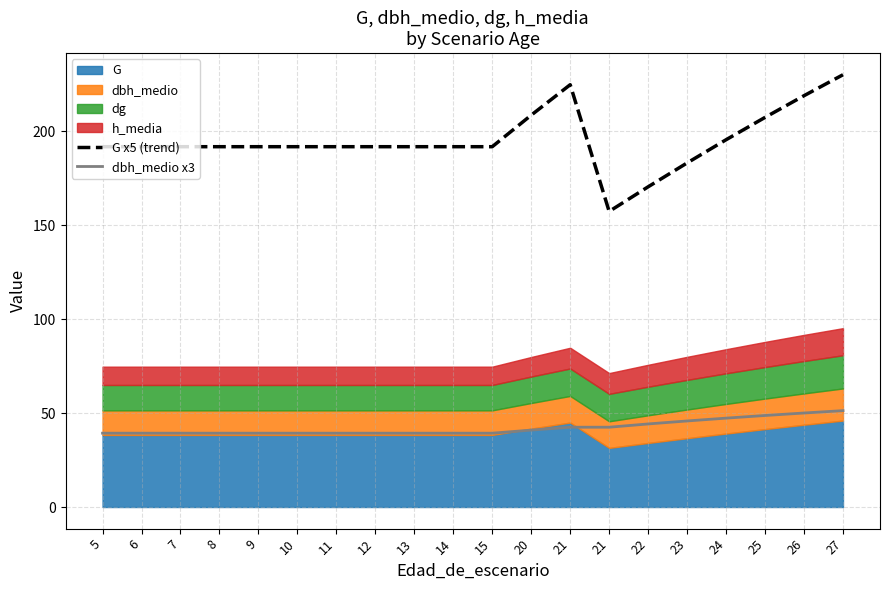

How many lines are shown in the chart?

2